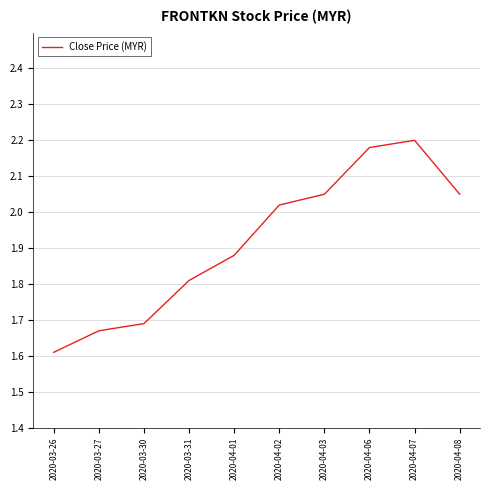

What is the difference between the values at 2020-04-06 and 2020-03-27?

0.5